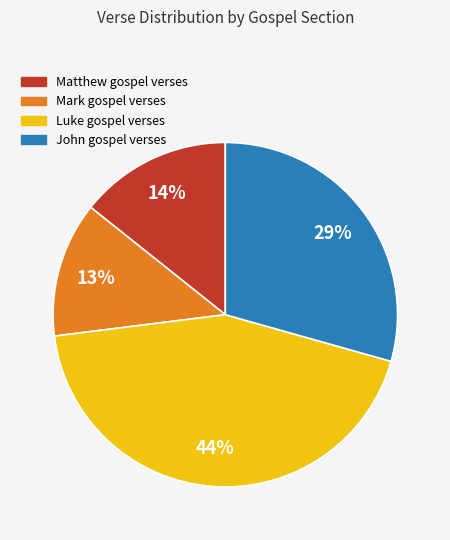

Does Luke represent more than half of the total?

No